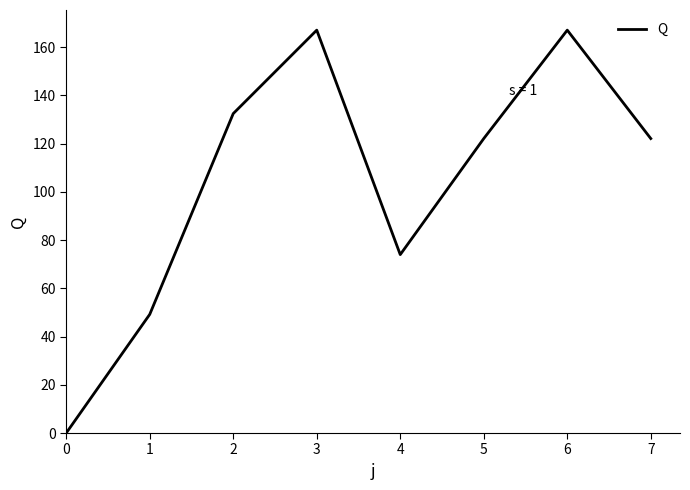

Reading right to left, transcribe all the data shown in this chart.

122.1	167.0	122.1	74.0	167.0	132.4	49.2	0.0